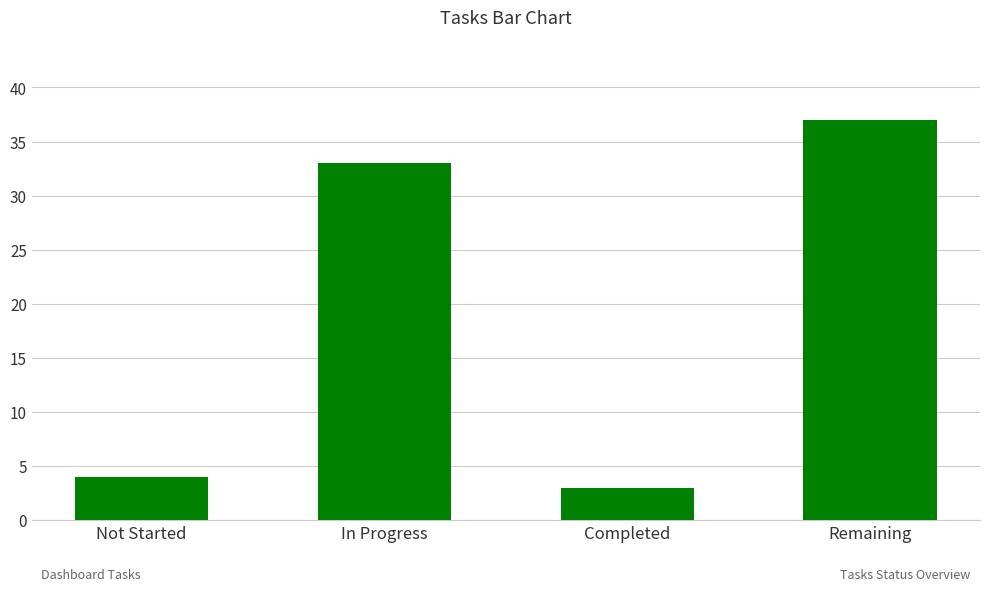

Where is the data nearest to the value 20?

In Progress